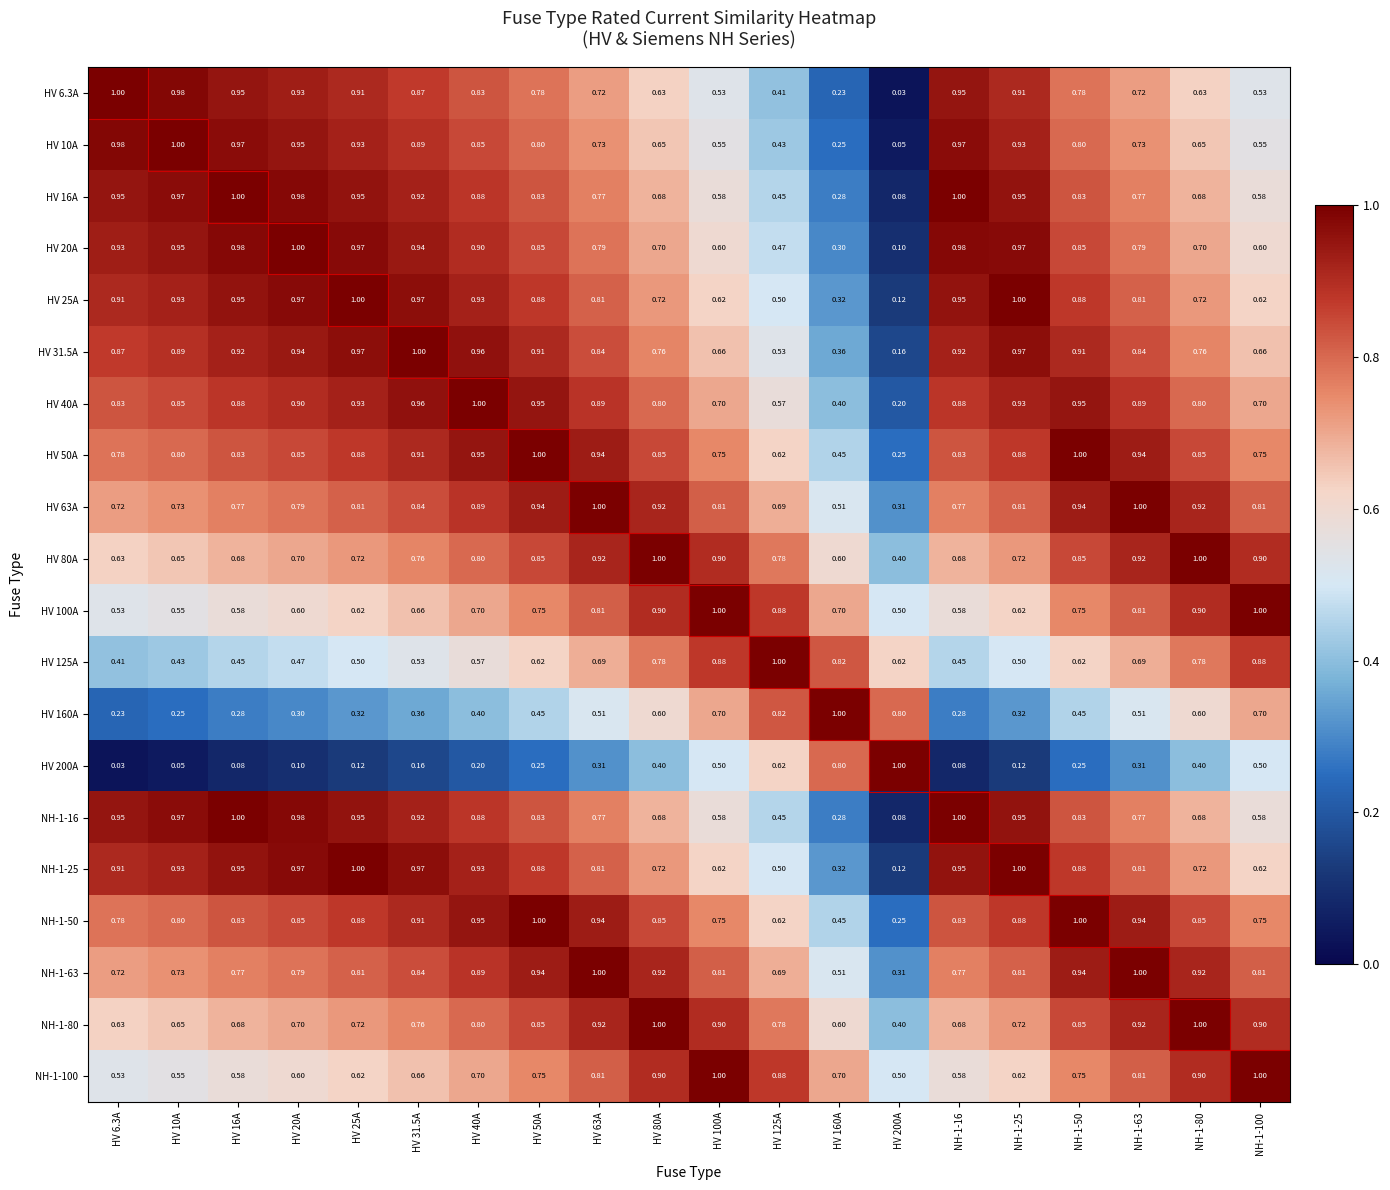

Is the value of NH-1-16 at HV 16A greater than the value of HV 63A at NH-1-16?

Yes